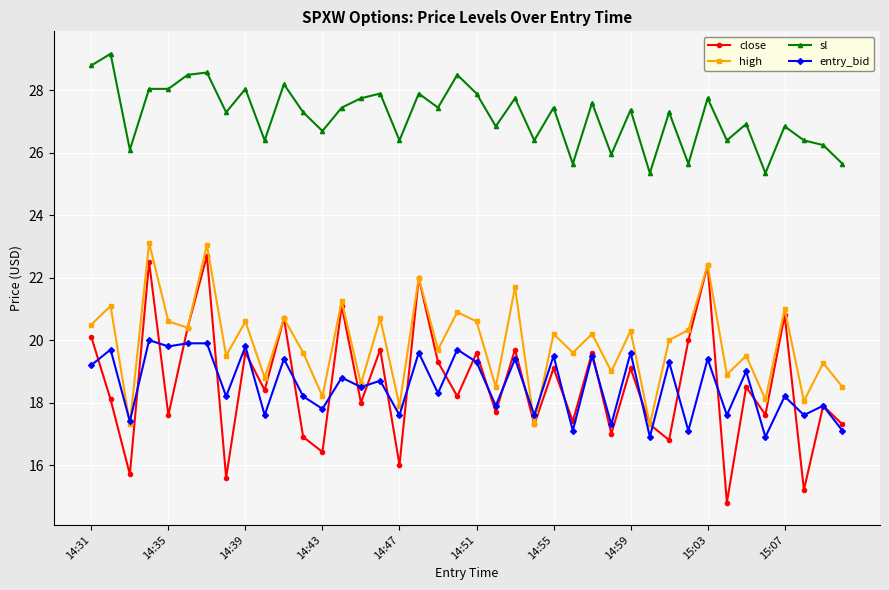

What is the lowest value of the close series?

14.8